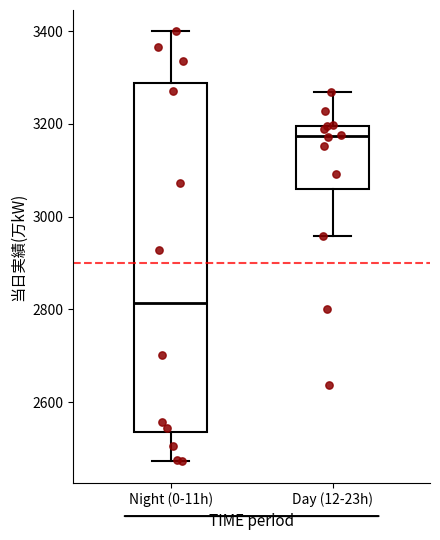

Which box is the tallest, from its lower edge to its upper edge?

Night (0-11h)